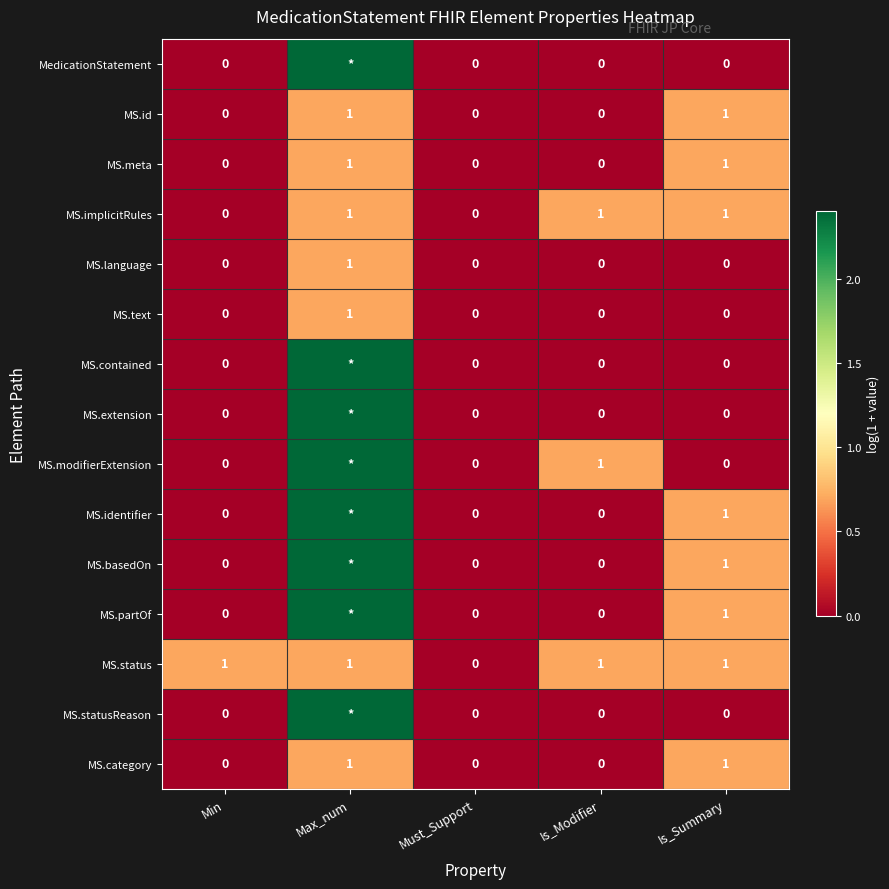

Between Min and Must_Support, which series saw the biggest shift?

MS.status